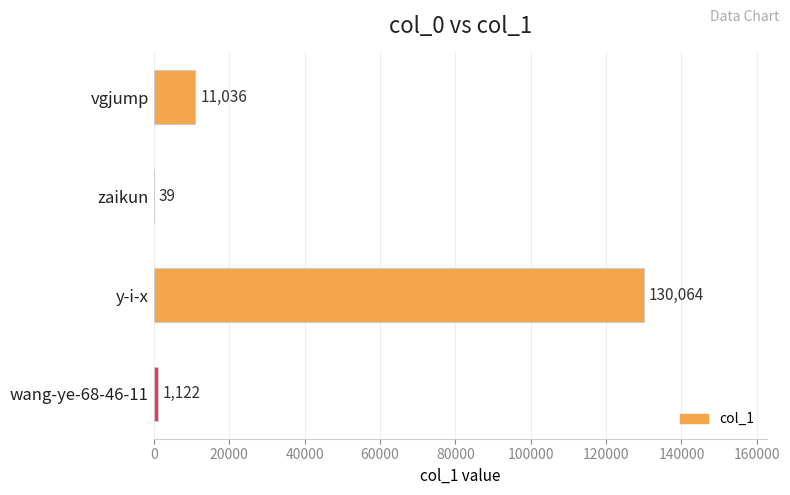

Which label corresponds to the largest value in the chart?

y-i-x